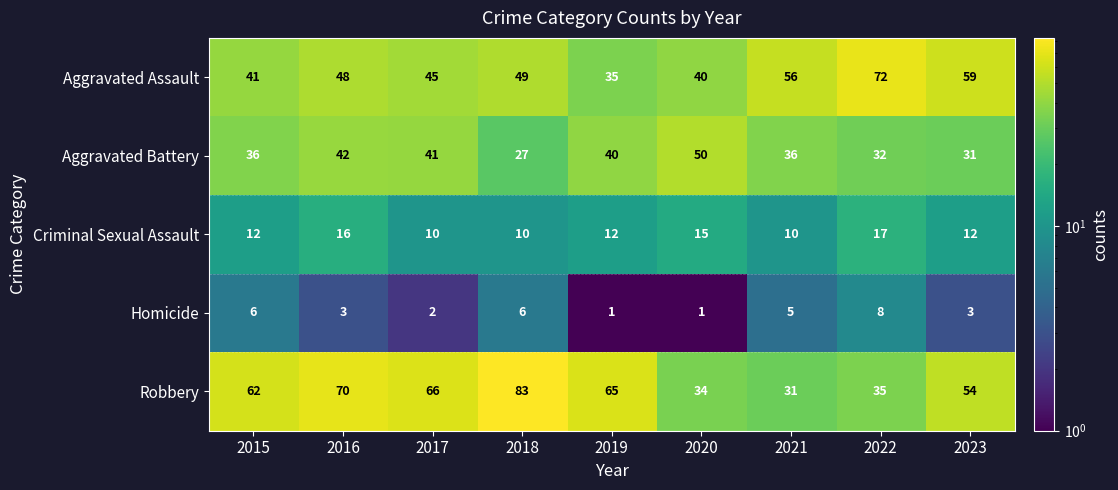

At which category is the sum across all series the highest?

2016